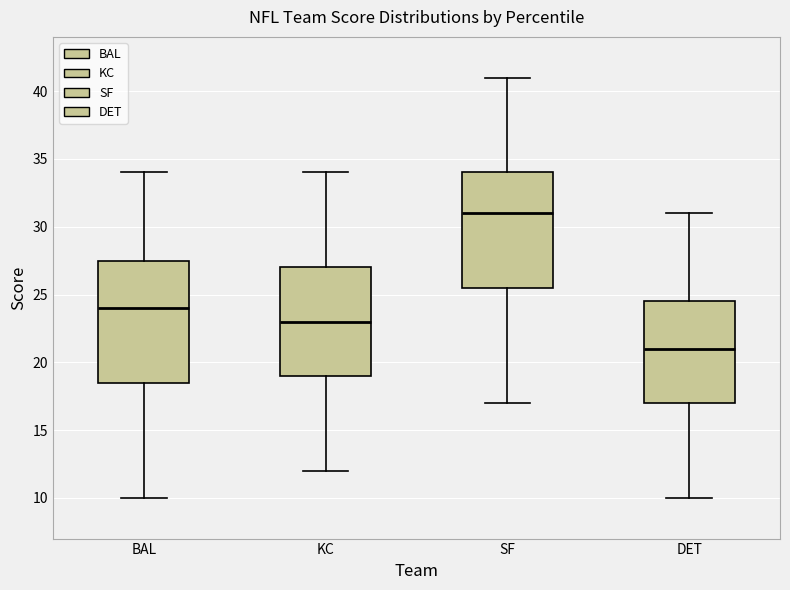

Reading left to right, transcribe this box plot: for each box, give where its median line is, the range the box spans, and where its two whiskers end, as read against the y-axis. The values are not printed on the chart, so give them approximately, as read against the axis.

BAL: median 24.0, box 18.5 to 27.5, whiskers 10.0 to 34.0
KC: median 23.0, box 19.0 to 27.0, whiskers 12.0 to 34.0
SF: median 31.0, box 25.5 to 34.0, whiskers 17.0 to 41.0
DET: median 21.0, box 17.0 to 24.5, whiskers 10.0 to 31.0